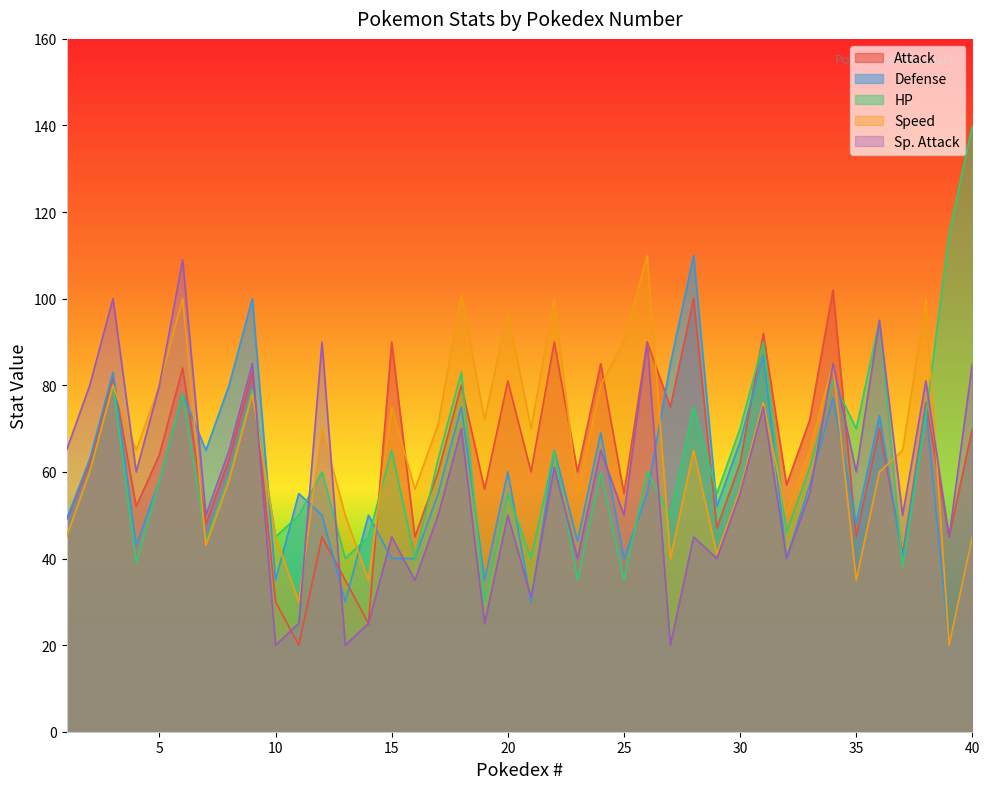

At how many categories does at least one series exceed 125?

1